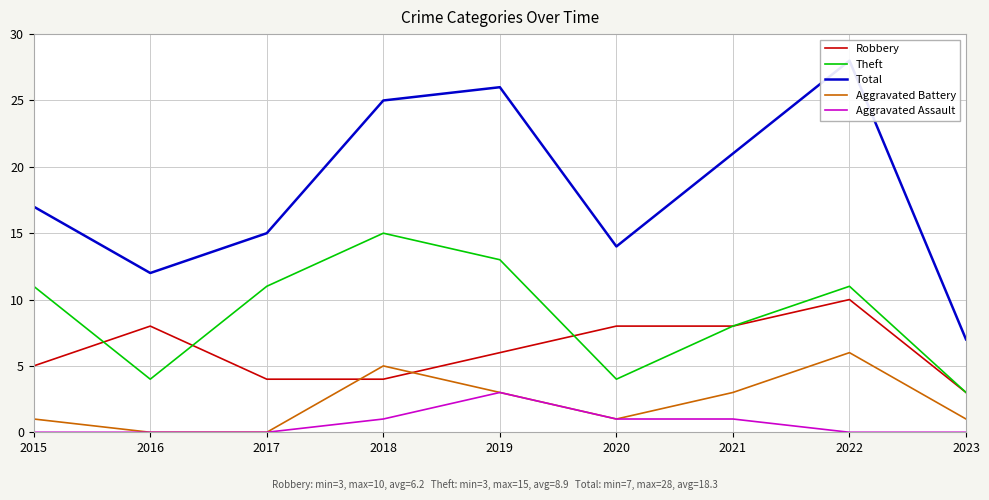

The Total series shows 26 at 2019. True or false?

True